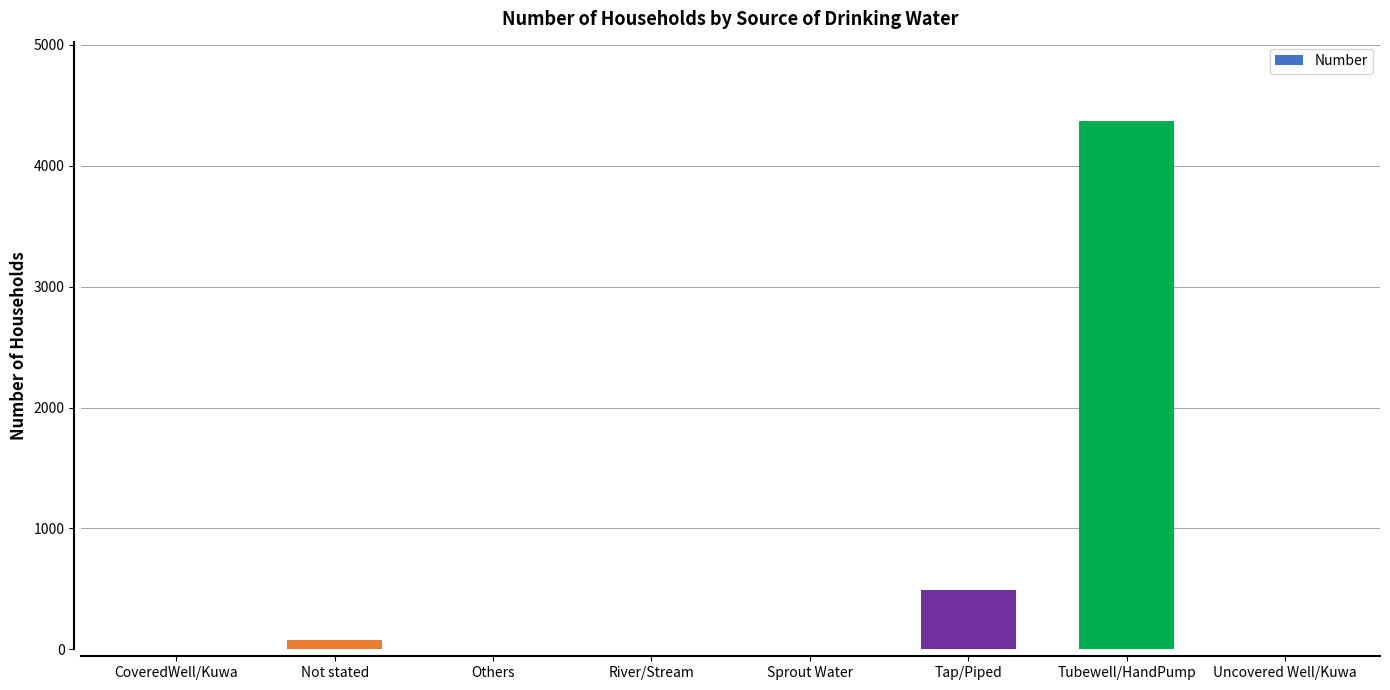

Is it true that the value at Tubewell/HandPump is 4371?

True